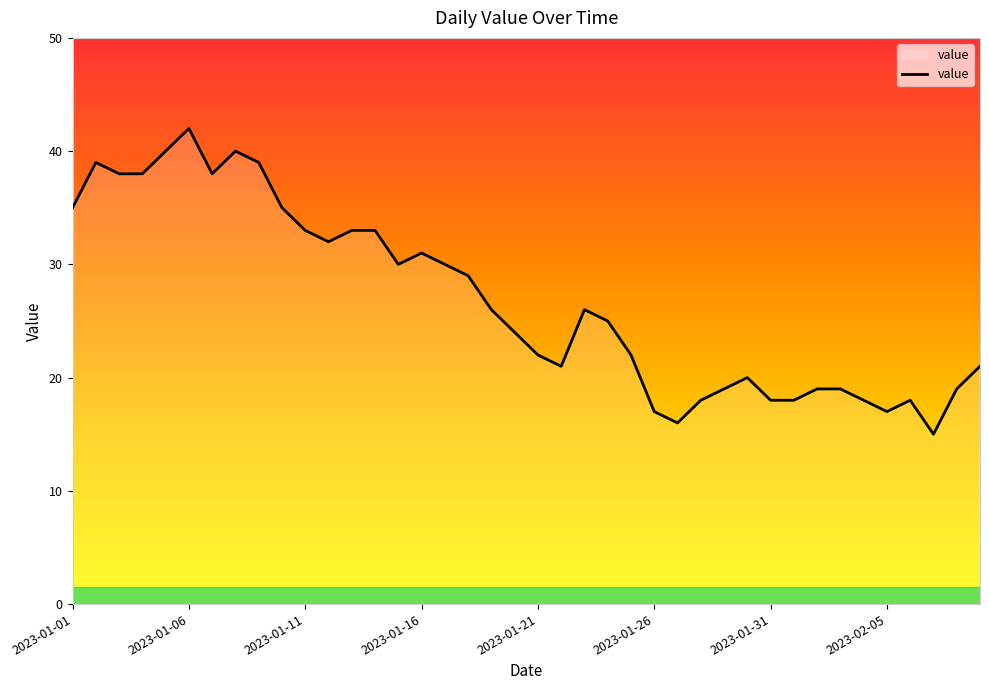

What is the difference between the maximum and minimum values?

27